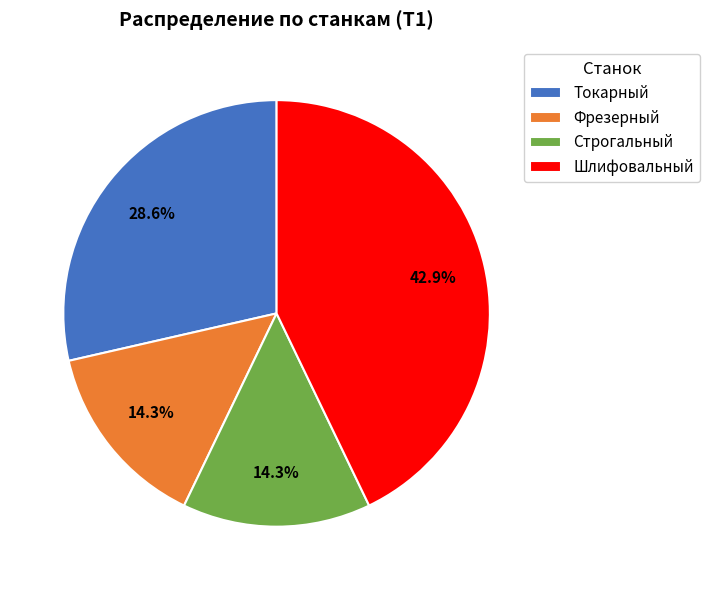

What is the ratio of the value at Токарный to the value at Шлифовальный?

0.7